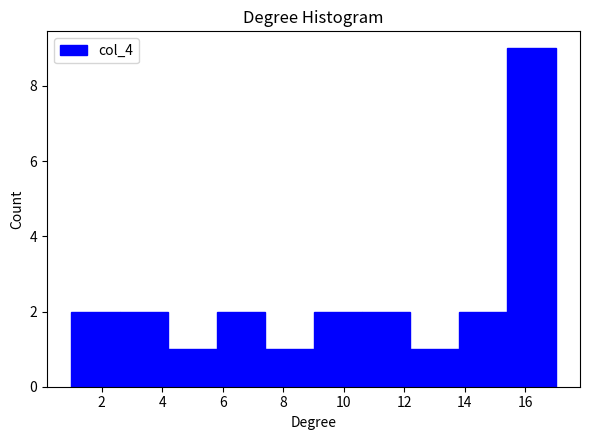

Reading left to right, transcribe this chart: for each bar, give the range it covers on the x-axis and its height. The values are not printed on the chart, so give them approximately, as read against the axis.

1.0 to 2.6: 2
2.6 to 4.2: 2
4.2 to 5.8: 1
5.8 to 7.4: 2
7.4 to 9.0: 1
9.0 to 10.6: 2
10.6 to 12.2: 2
12.2 to 13.8: 1
13.8 to 15.4: 2
15.4 to 17.0: 9